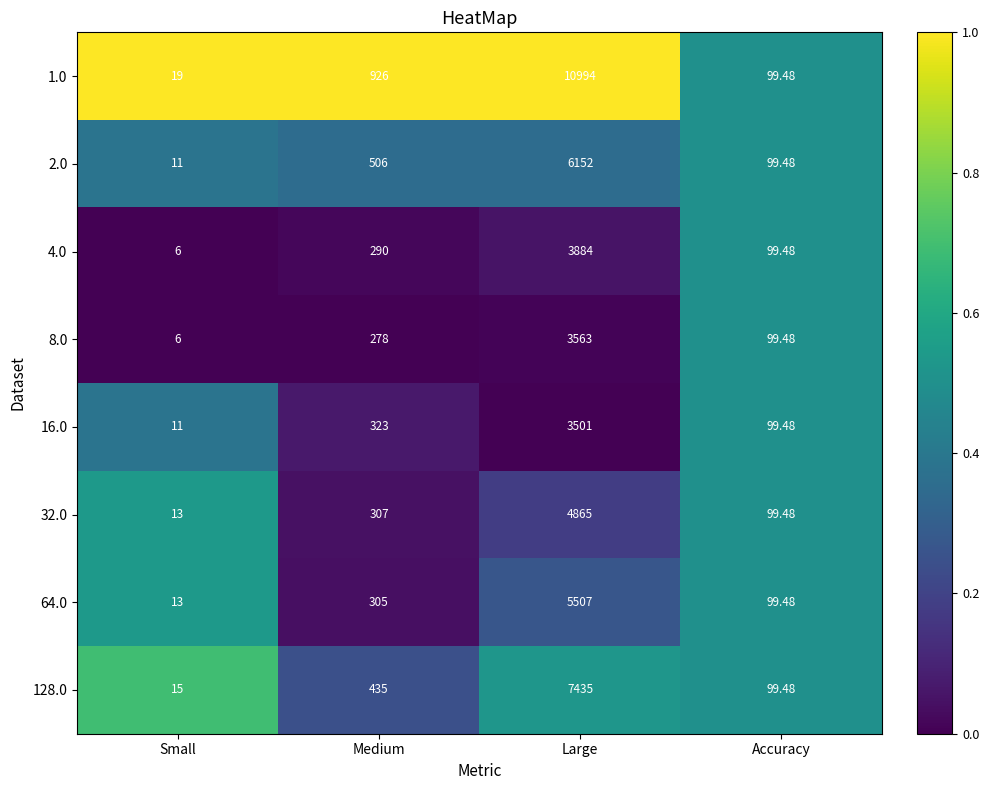

Where is 1.0 nearest to the value 5506?

Medium